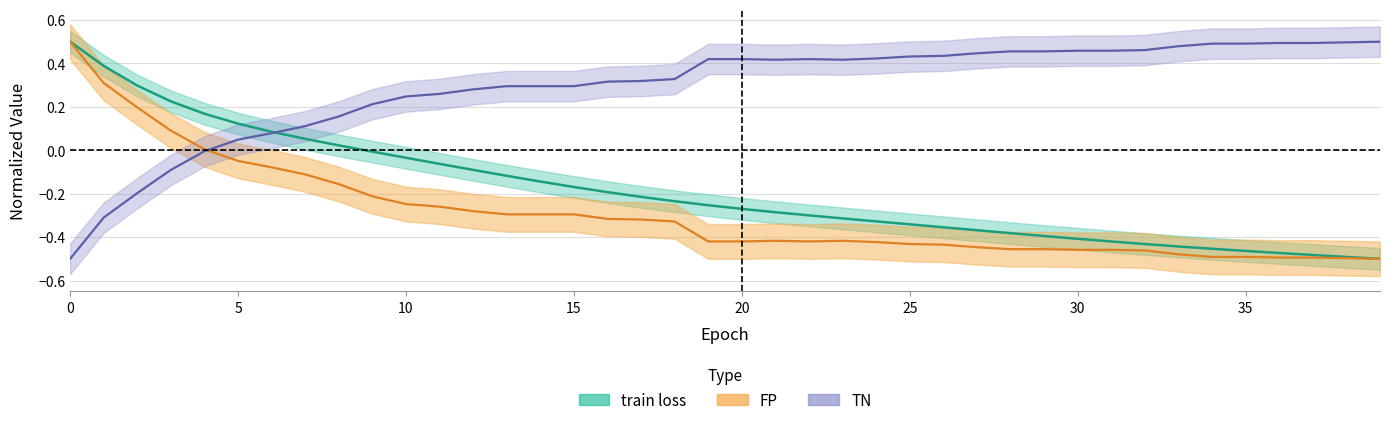

True or false: FP has more than 2 points higher than both neighbors.

False